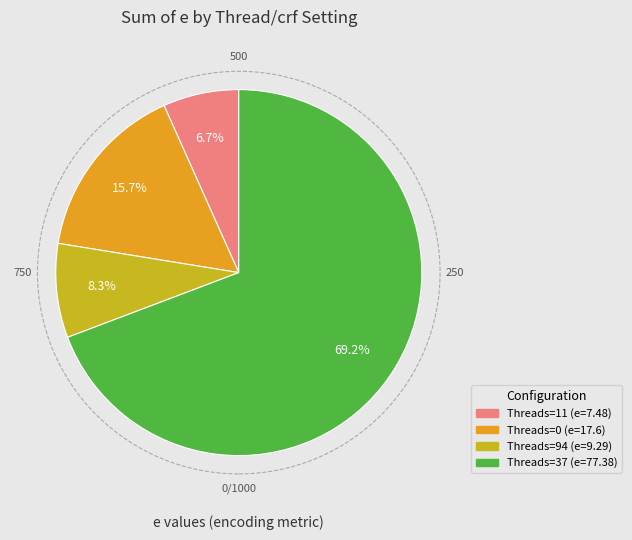

To the nearest percent, what is the average slice percentage?

25%